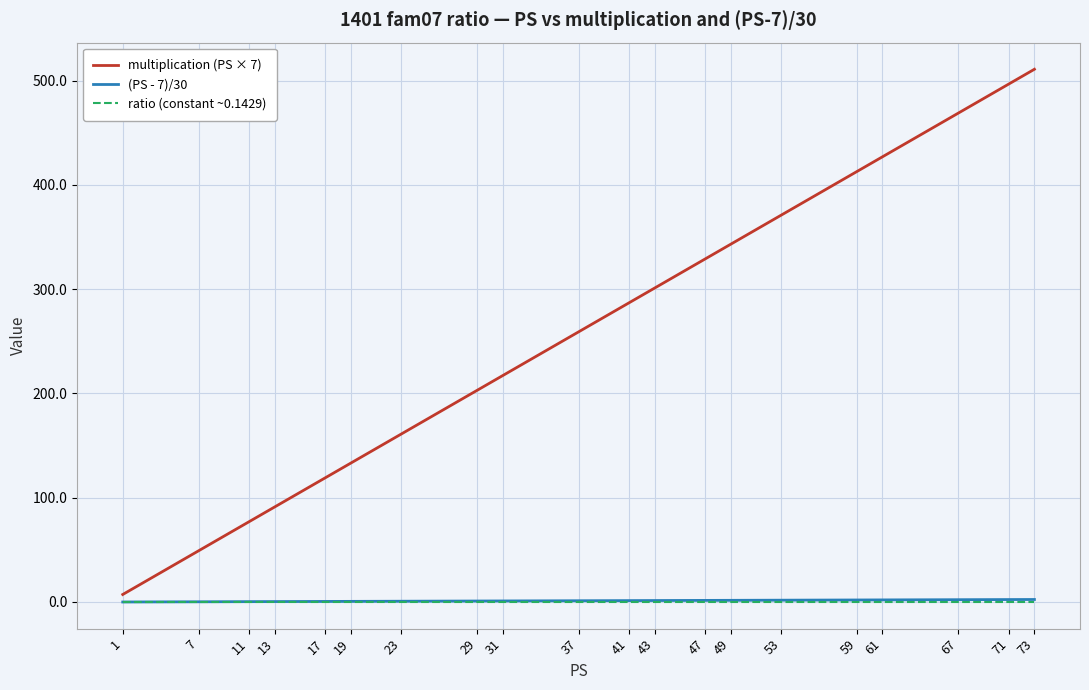

Which series changed the most between 11 and 67?

multiplication (PS × 7)